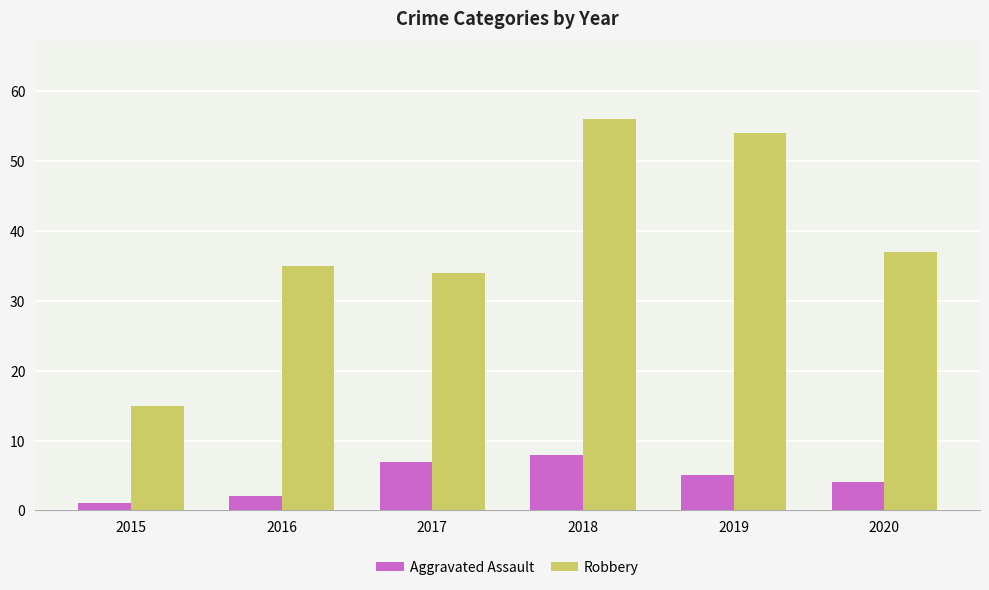

What is the difference between the Robbery values at 2017 and 2018?

22